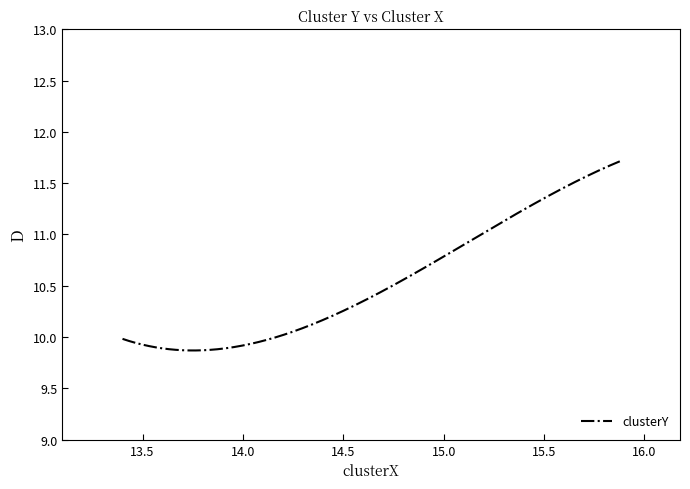

What is the difference between the maximum and minimum values?

1.8